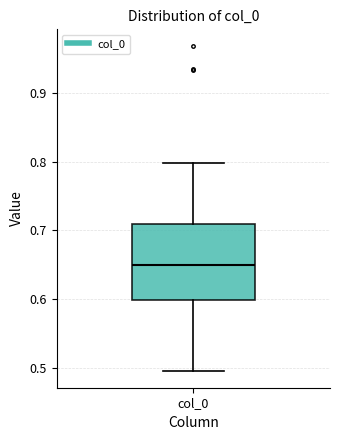

Transcribe this box plot: give where the median line is, the range the box spans, and where the two whiskers end, as read against the y-axis. The values are not printed on the chart, so give them approximately, as read against the axis.

median 0.65, box 0.60 to 0.71, whiskers 0.50 to 0.80